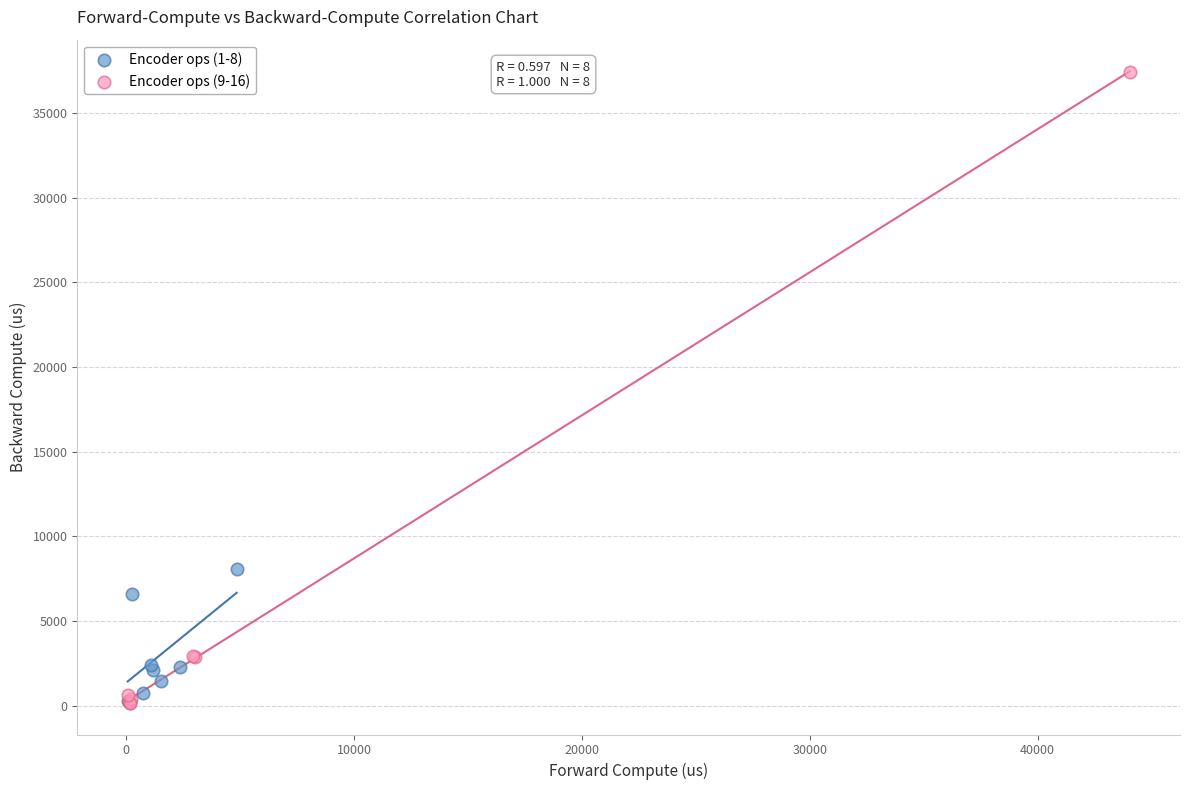

Which series contains the highest Y value?

Encoder ops (9-16)